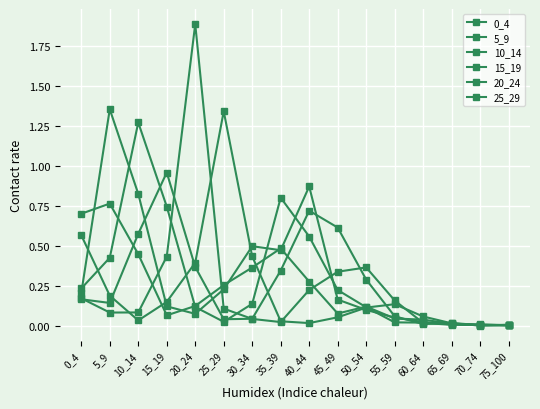

Count the number of categories in the chart.

16